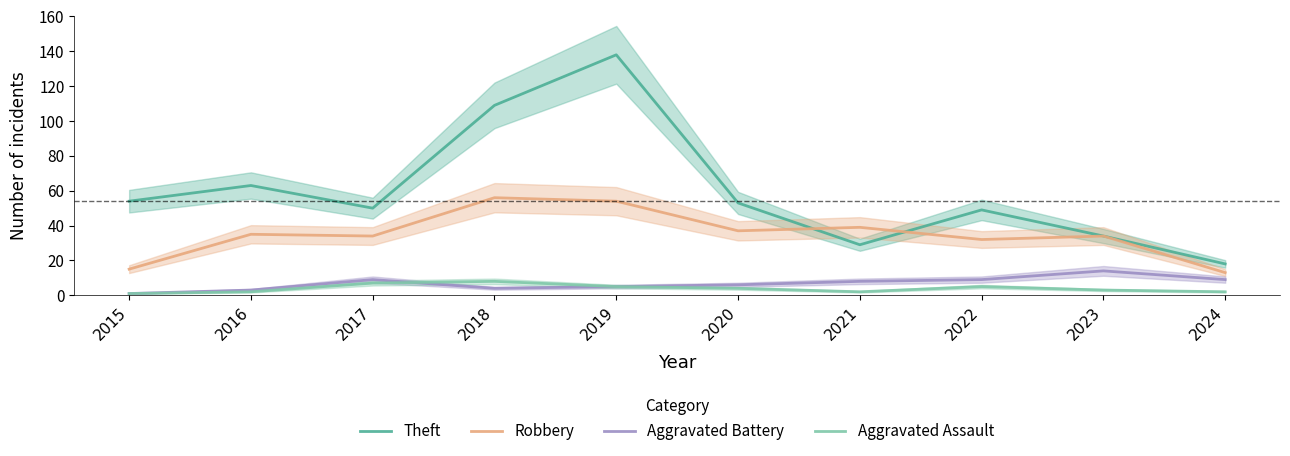

In Aggravated Battery, how many points are higher than both neighbors (excluding endpoints)?

2